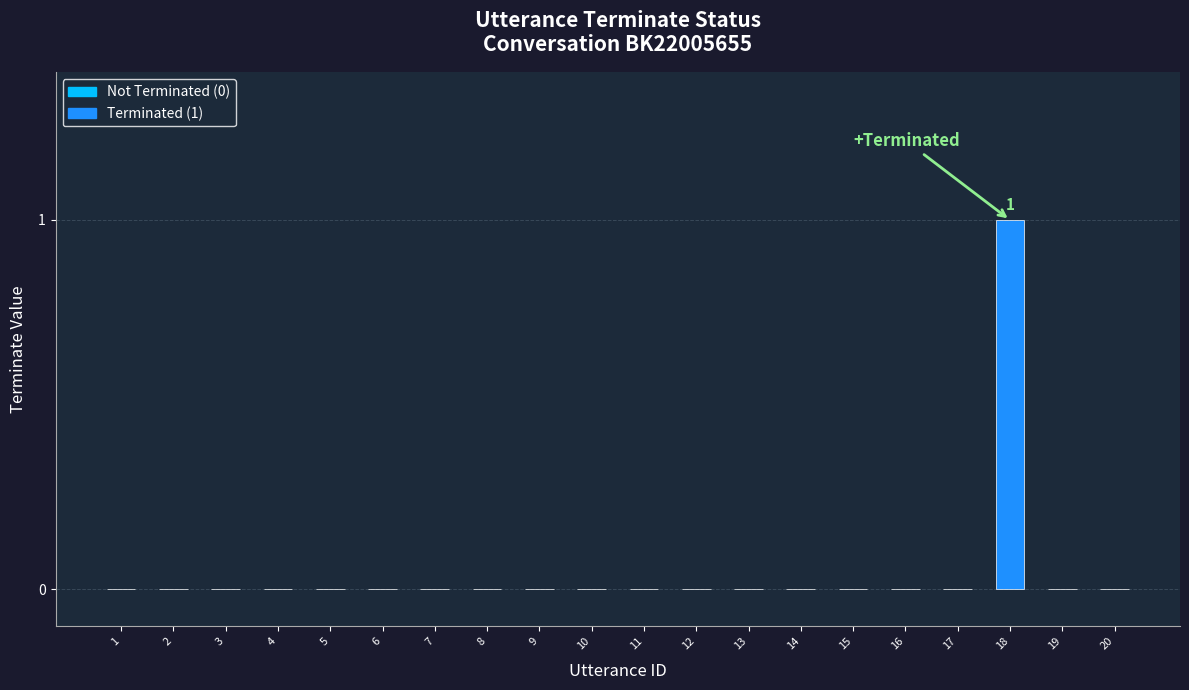

Which label corresponds to the largest value in the chart?

18